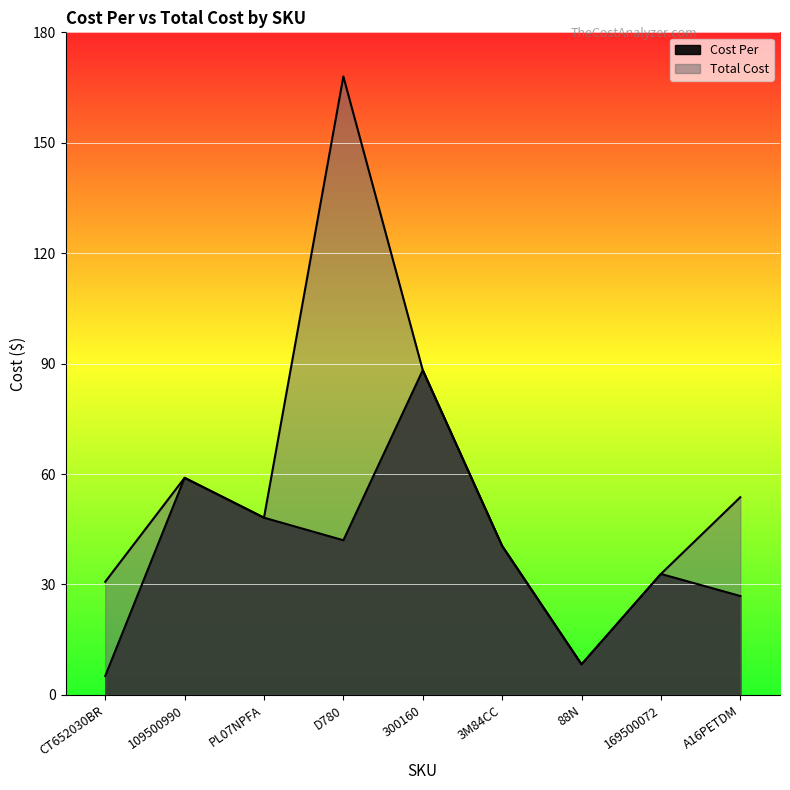

True or false: Cost Per and Total Cost intersect in this chart.

False